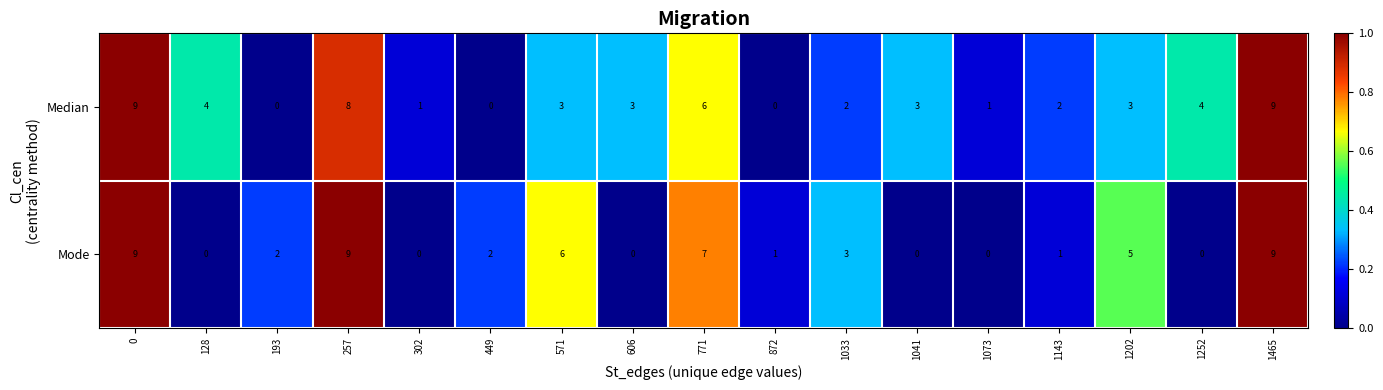

At which label is Mode closest to 4?

1033